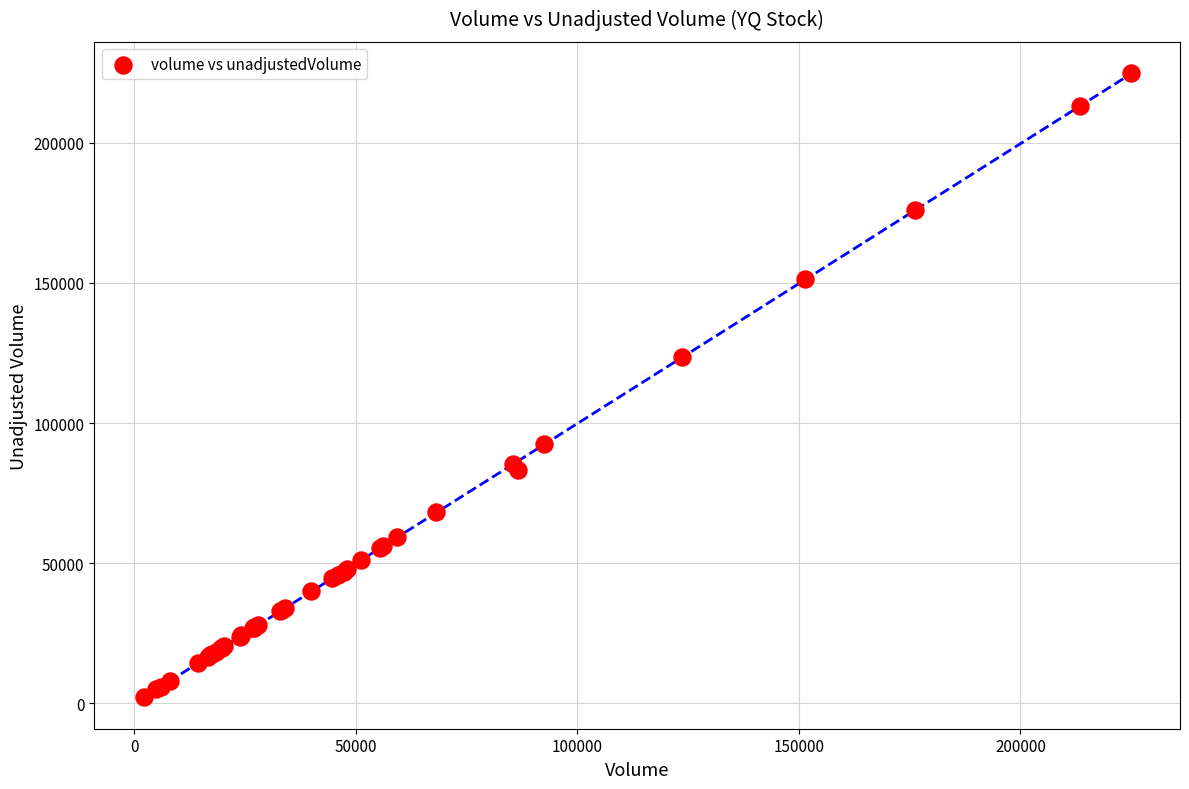

What Y value in the scatter plot is closest to 113500?

123500